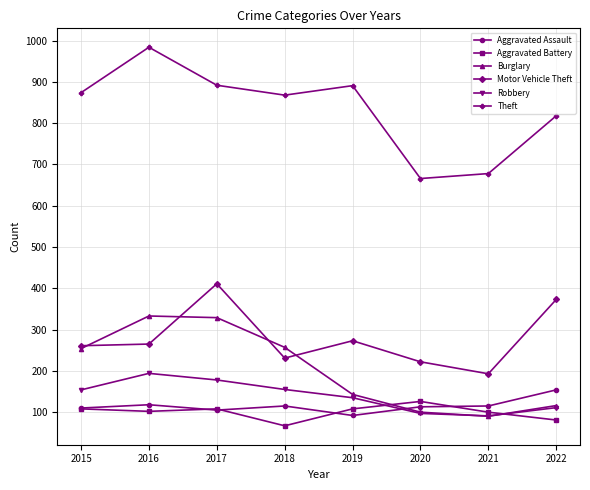

At which category does the chart reach its minimum across all series?

2018